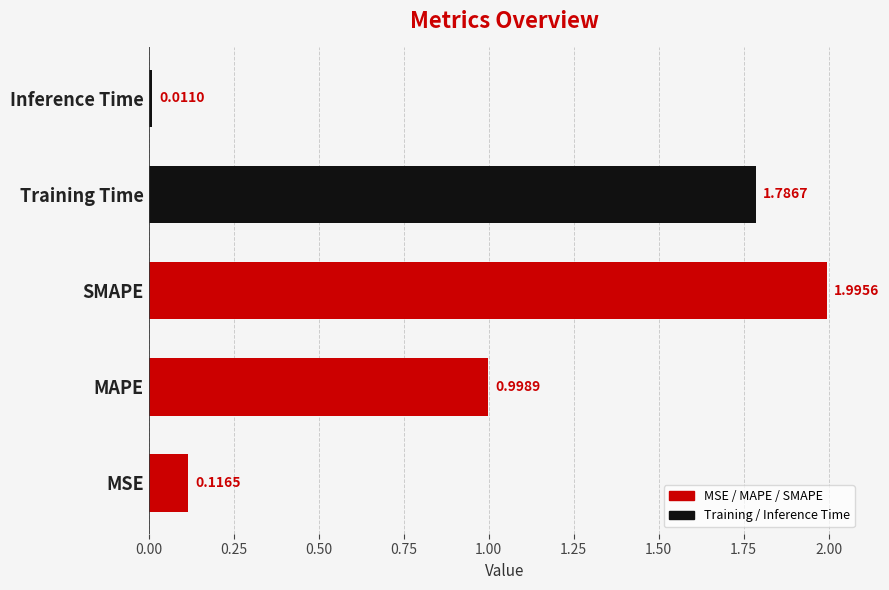

What is the change in value from MSE to SMAPE?

+1.9